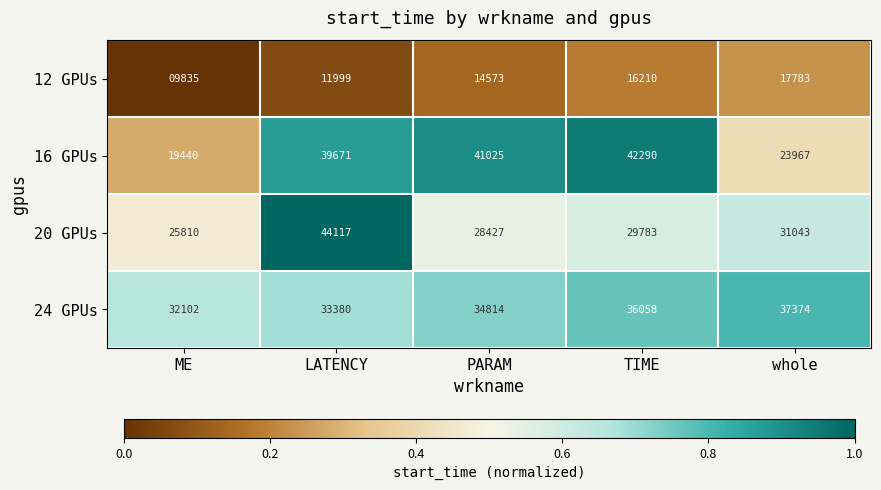

At which label does 12 GPUs reach its peak?

whole